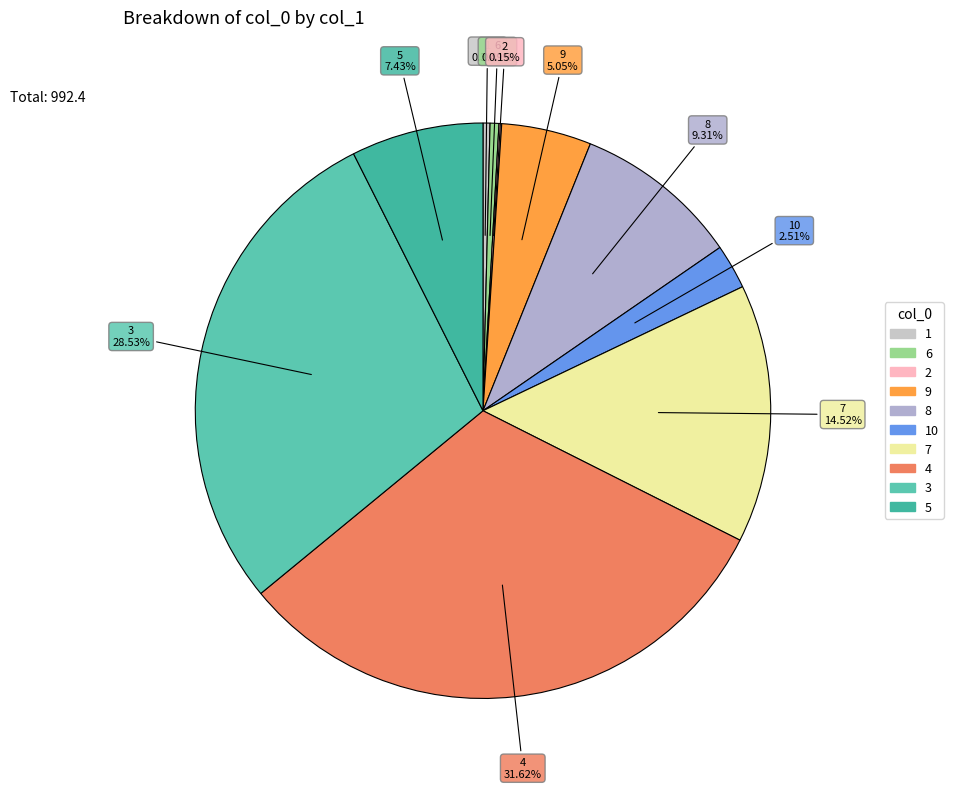

To the nearest percent, what is the difference between the largest and smallest slice percentages?

31%